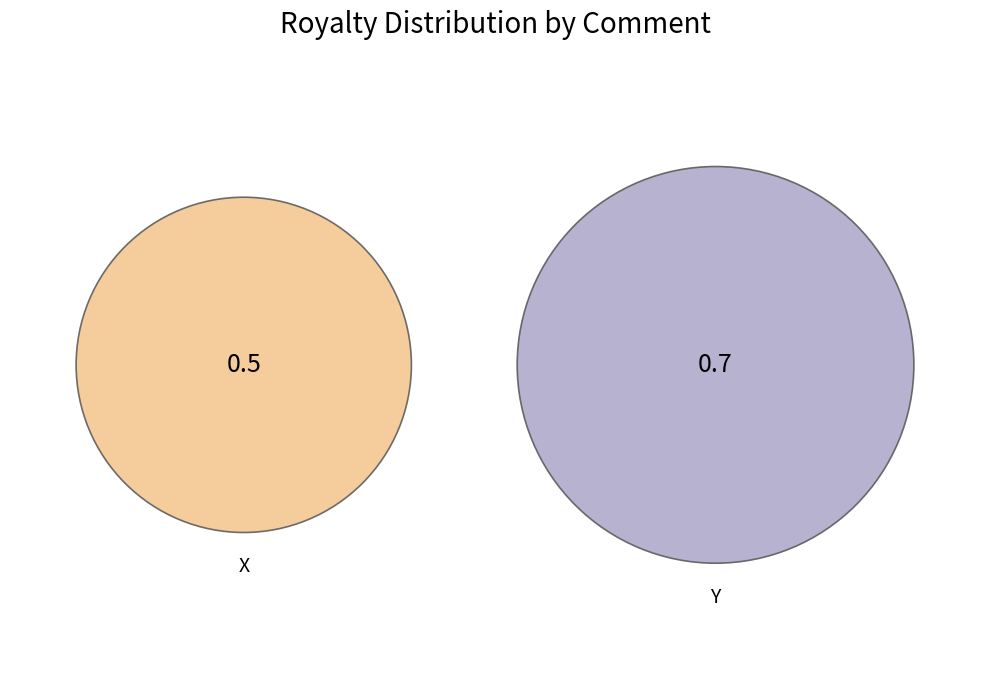

Is it true that Y is 50% of the pie?

False